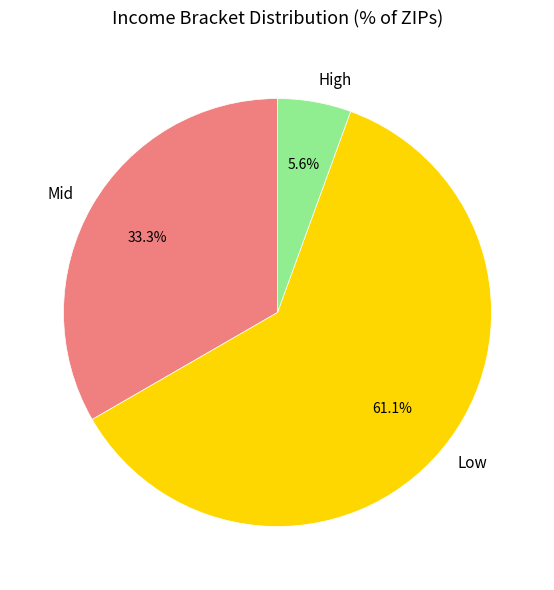

What percentage is NOT represented by Mid?

66.7%